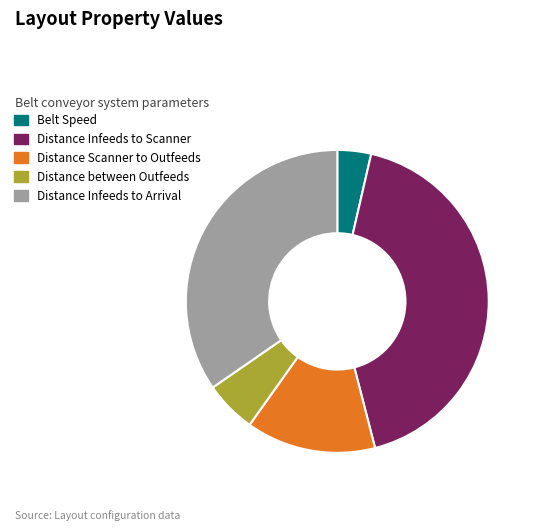

Rank the categories by value from highest to lowest.

Distance Infeeds to Scanner, Distance Infeeds to Arrival, Distance Scanner to Outfeeds, Distance between Outfeeds, Belt Speed